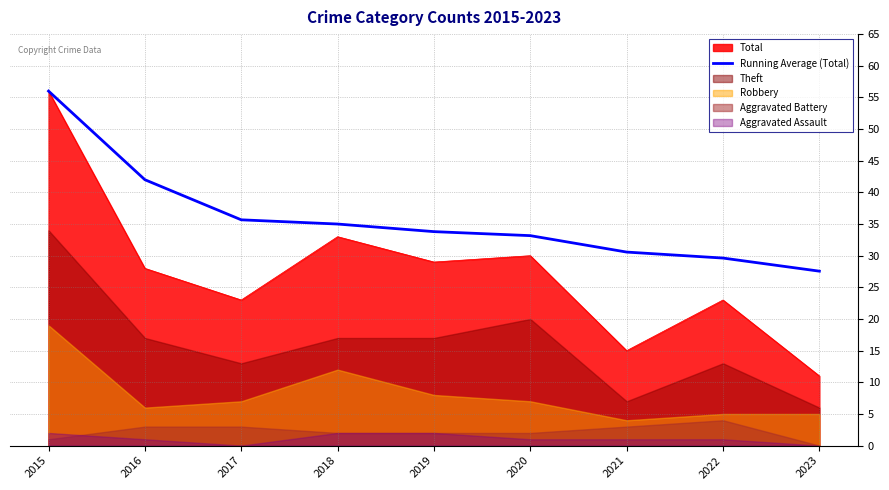

At which label does Running Average (Total) reach its minimum?

2023